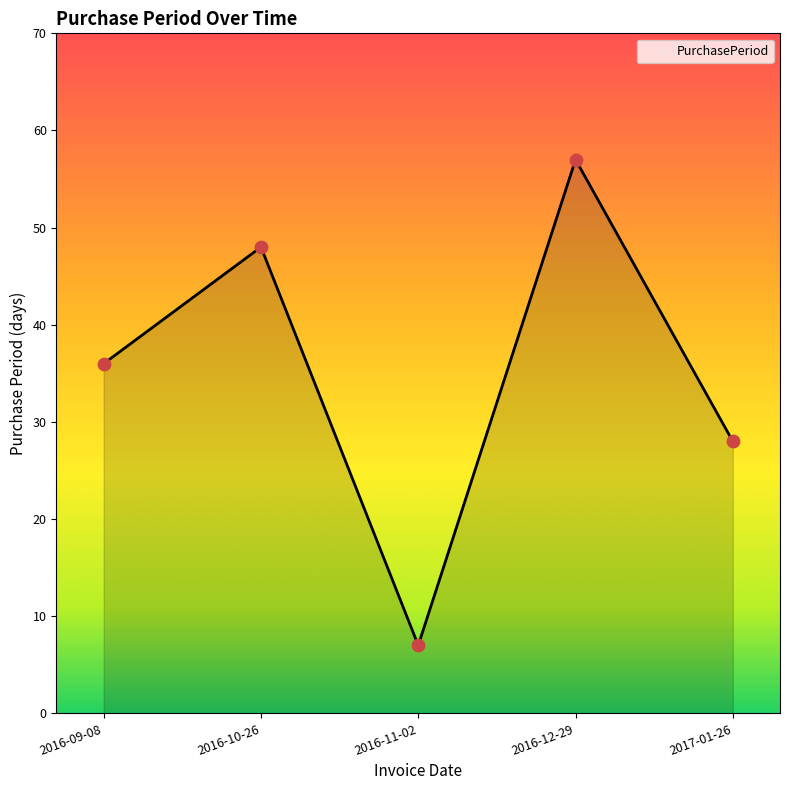

Between 2016-09-08 and 2017-01-26, which is larger?

2016-09-08